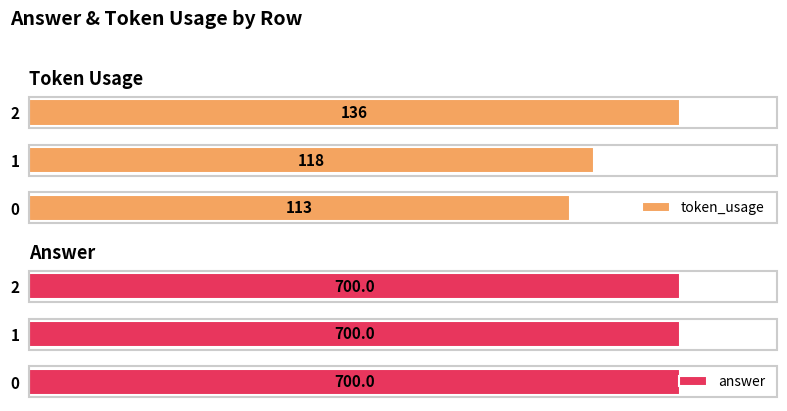

Which series has the largest total across all categories?

token_usage